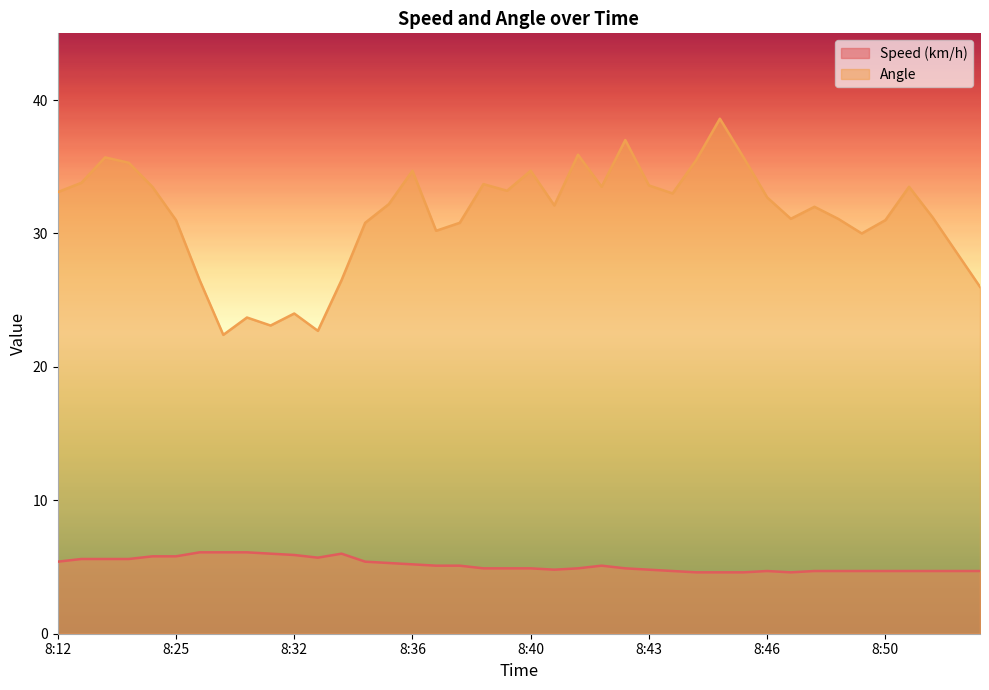

At which category is the sum across all series the highest?

8:44